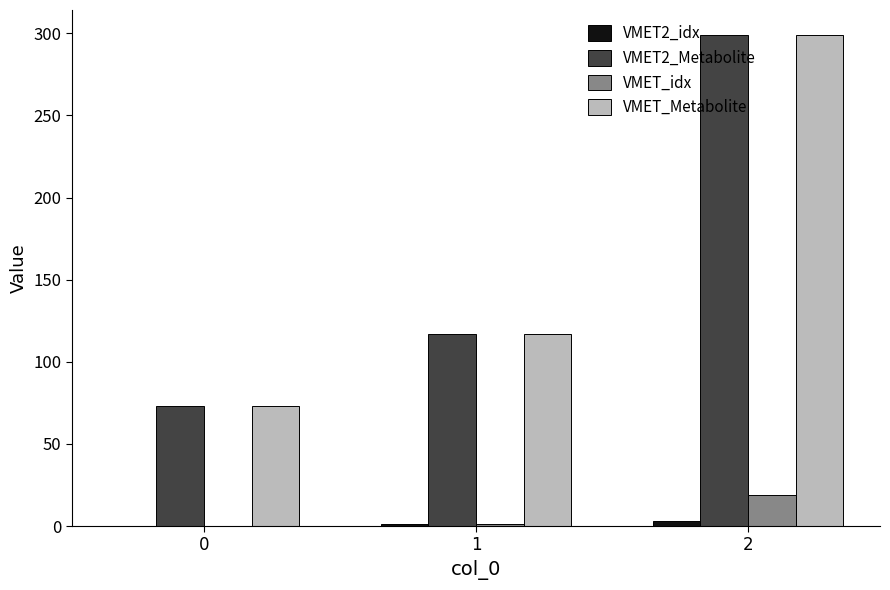

What is the greatest value displayed?

299.3